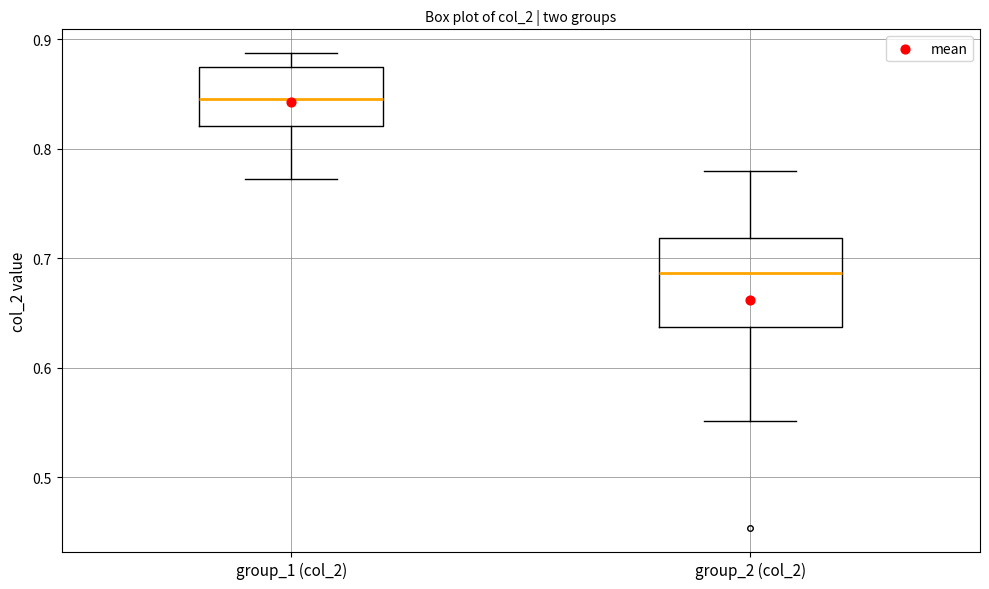

Which box has the highest median line?

group_1 (col_2)